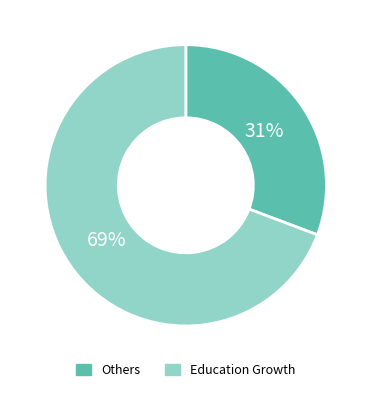

Does any single category account for the majority?

Yes